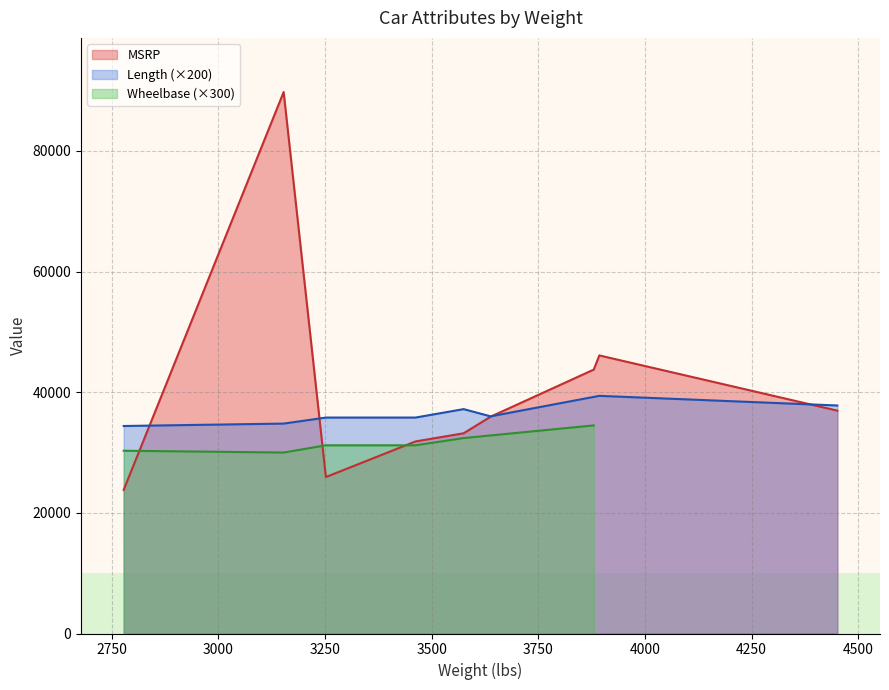

The MSRP series shows 23820 at Audi. True or false?

True